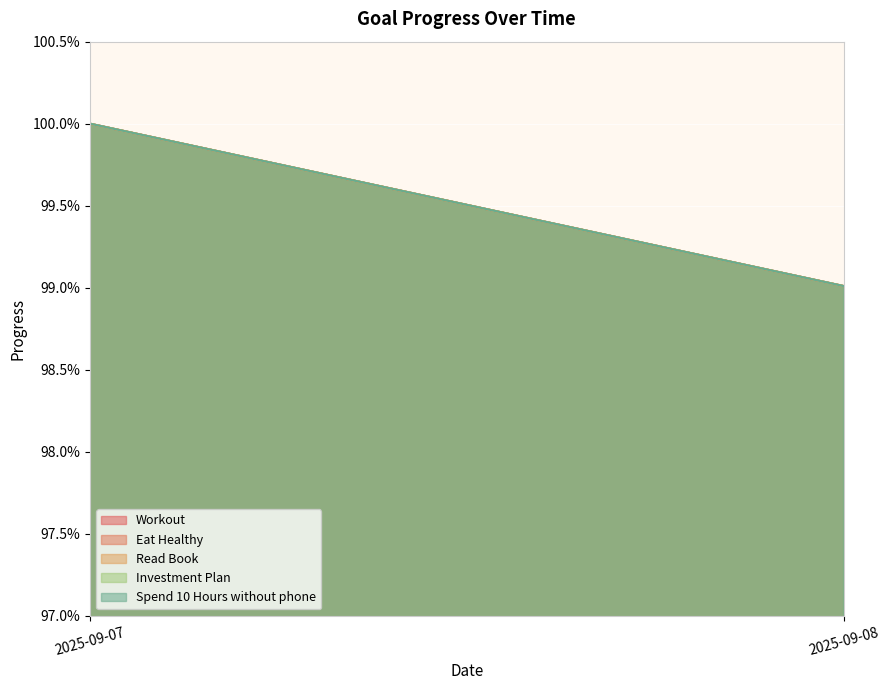

Between 2025-09-07 and 2025-09-08, which is larger?

2025-09-07